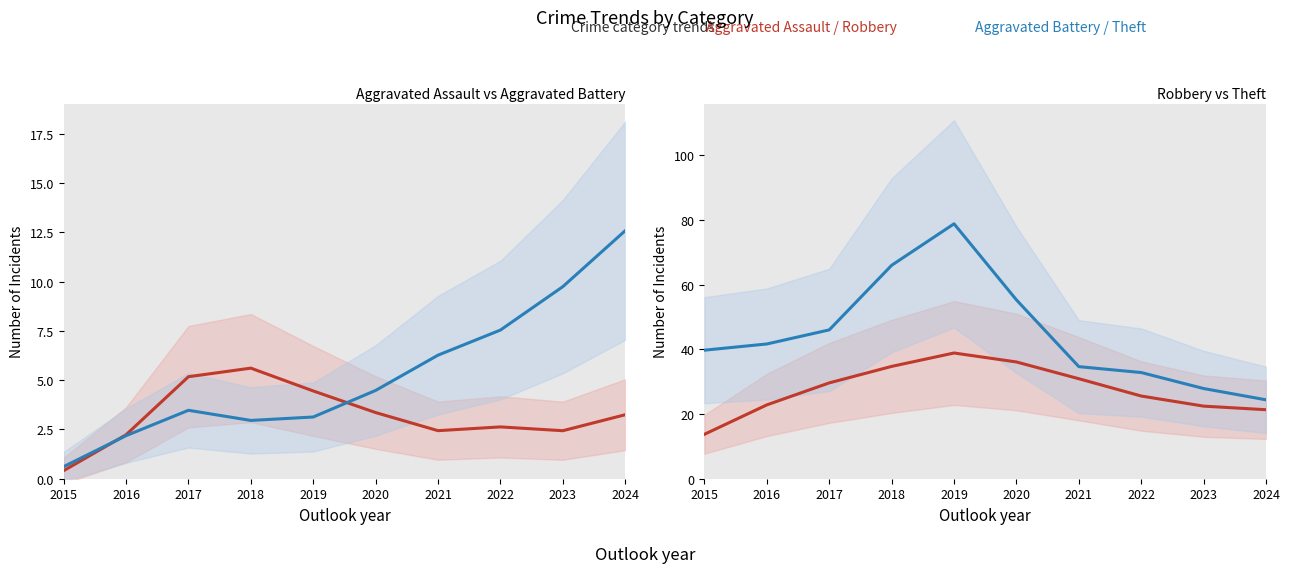

True or false: Theft and Aggravated Assault cross at least once.

False